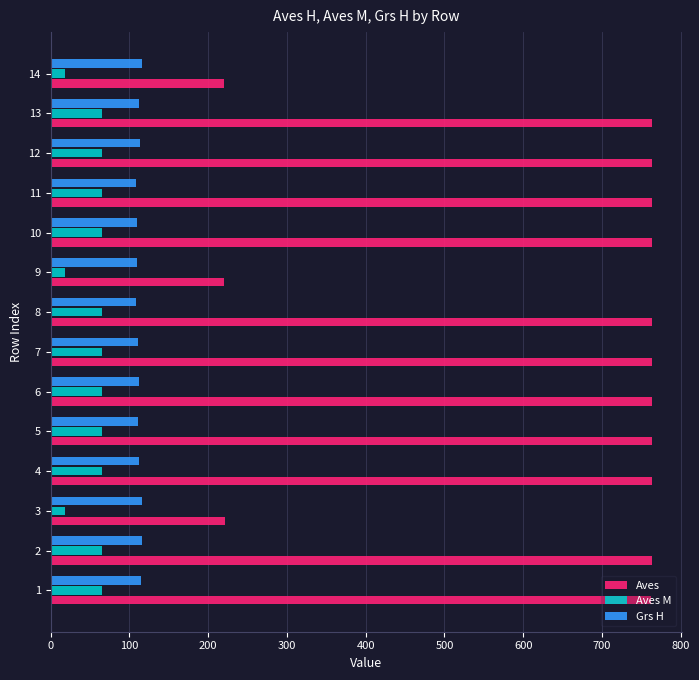

The Aves series shows 307.9 at 13. True or false?

False